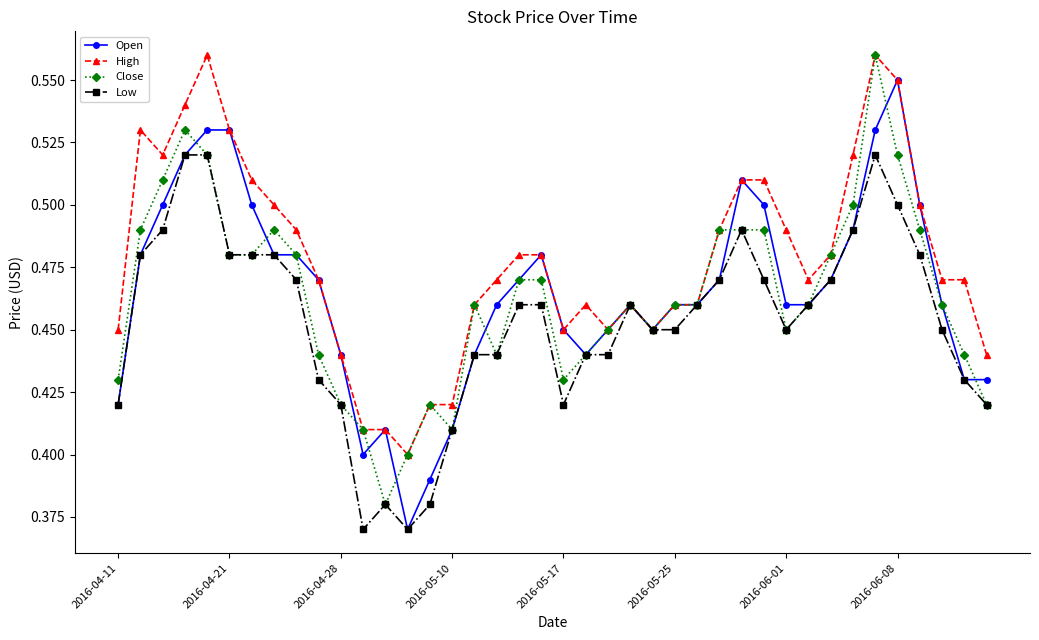

How many lines are shown in the chart?

4